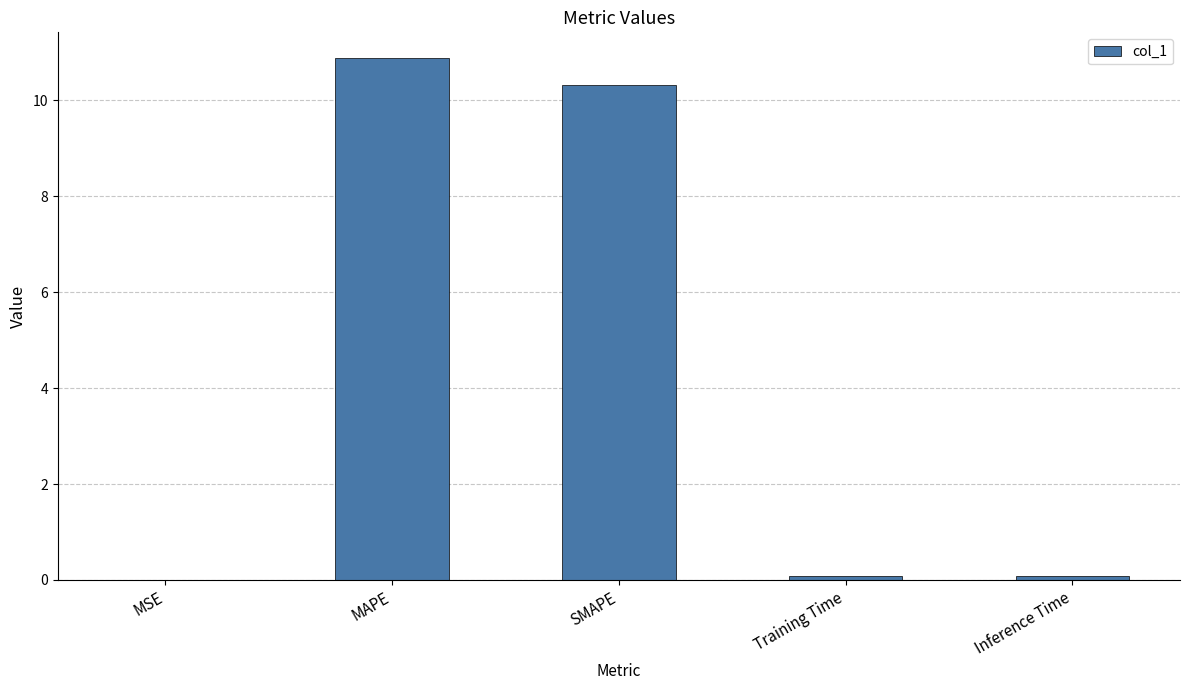

What is the approximate value at MAPE?

10.9